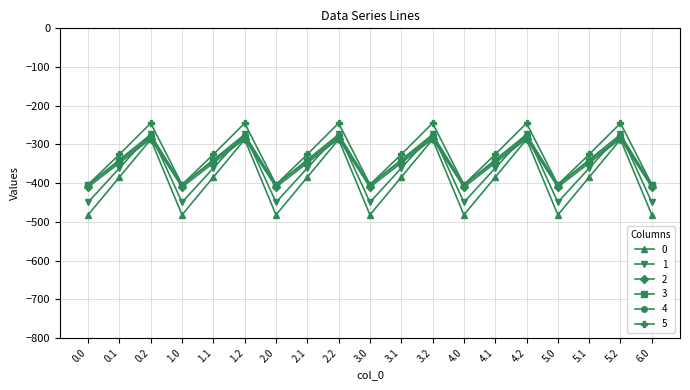

In 4, how many points are lower than both neighbors (excluding endpoints)?

5